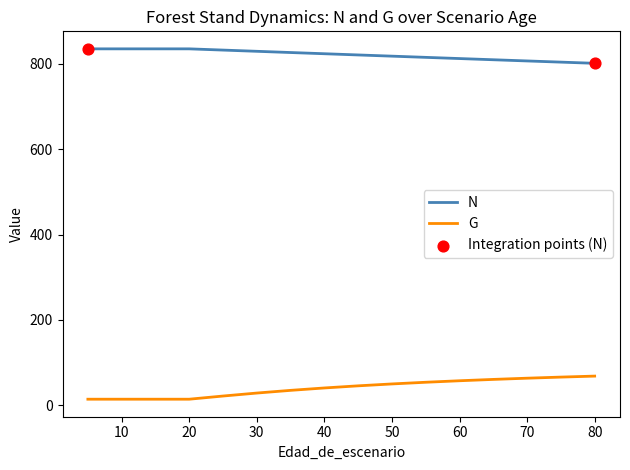

Which series has the largest total across all categories?

N